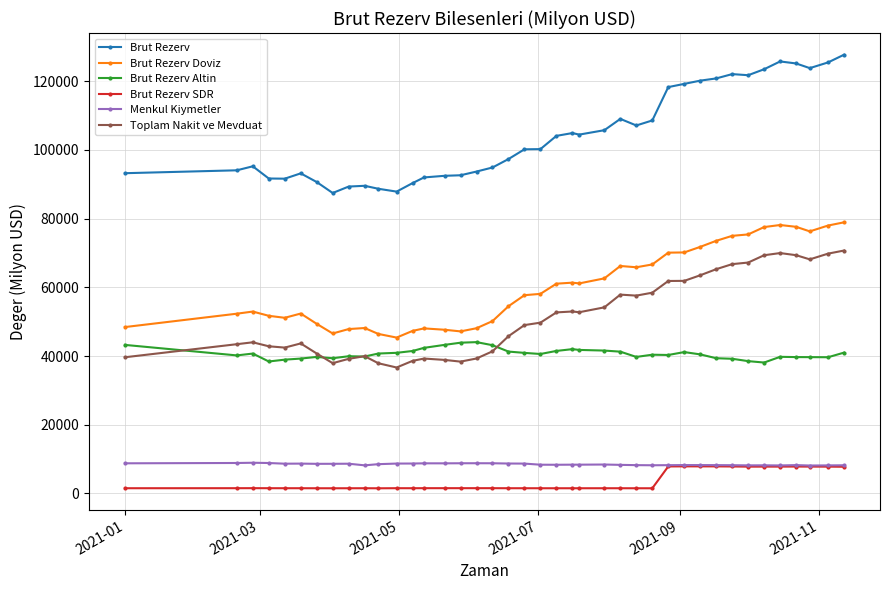

At how many categories does at least one series exceed 21015?

40